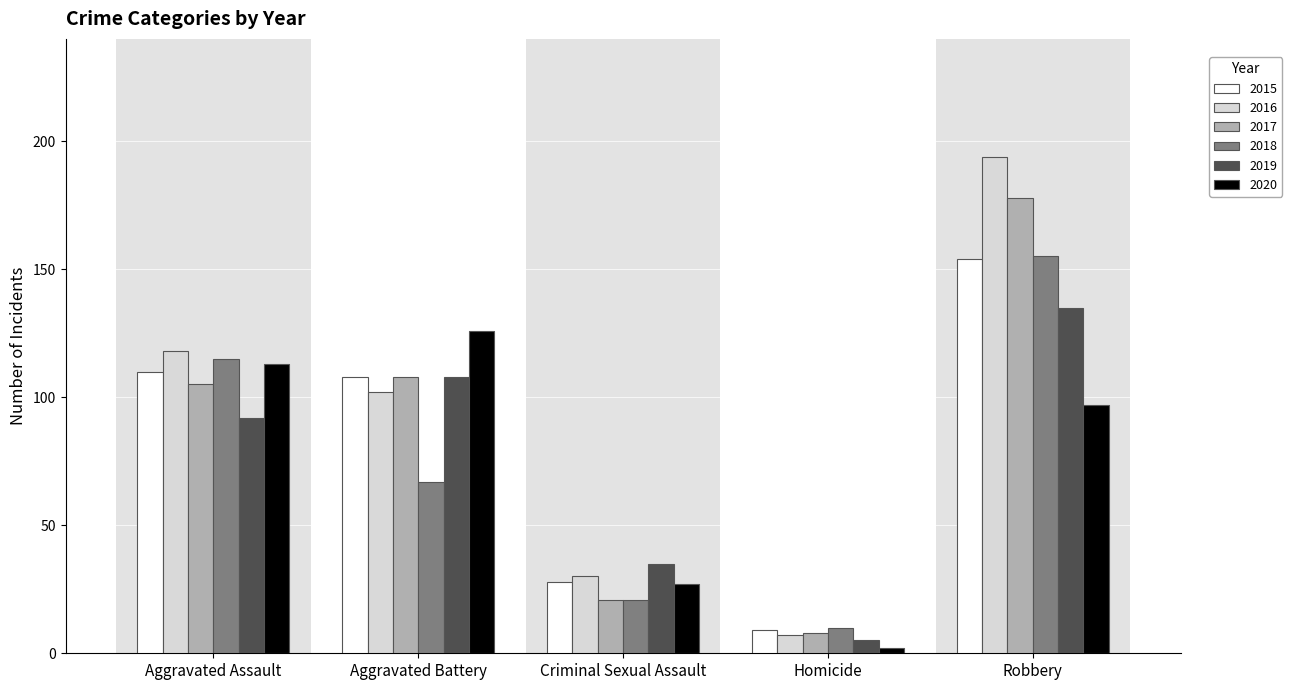

What is the maximum value shown in the chart?

194